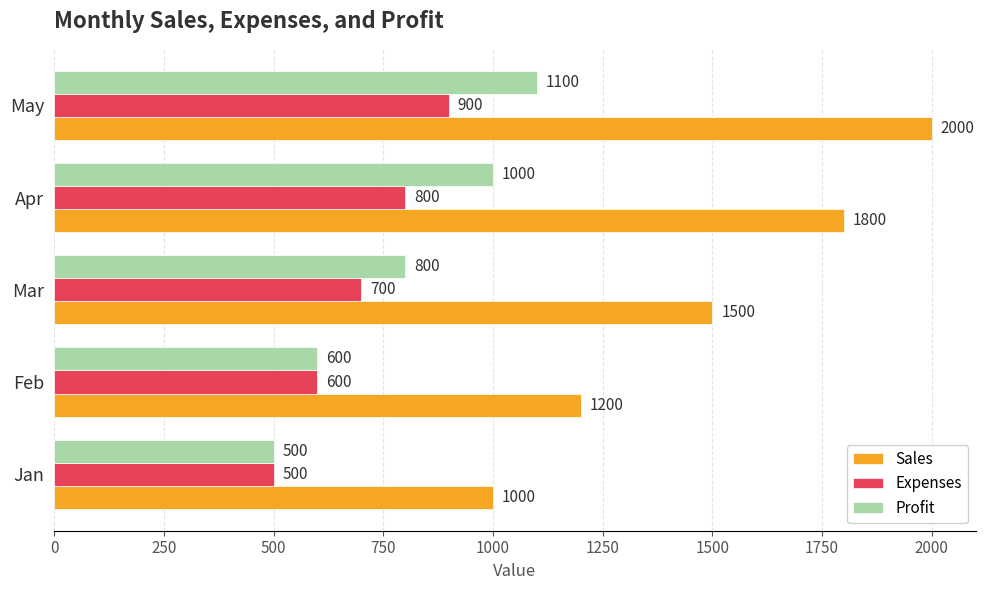

What is the average value of the Sales series?

1500